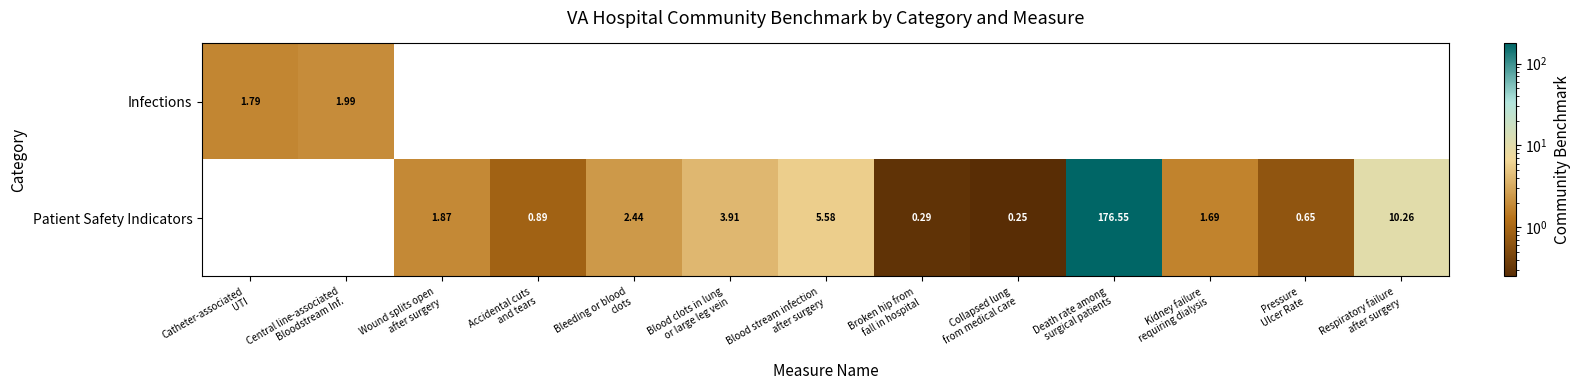

At Blood clots in lung or large leg vein, list the series in order from largest to smallest.

Patient Safety Indicators, Infections